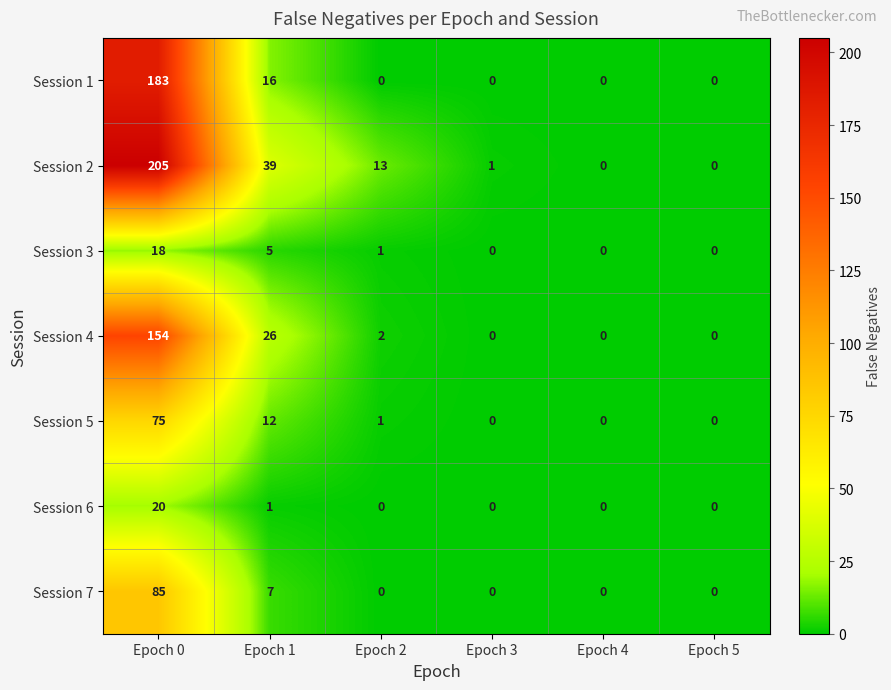

True or false: Session 4 has a value of 81 at Epoch 5.

False